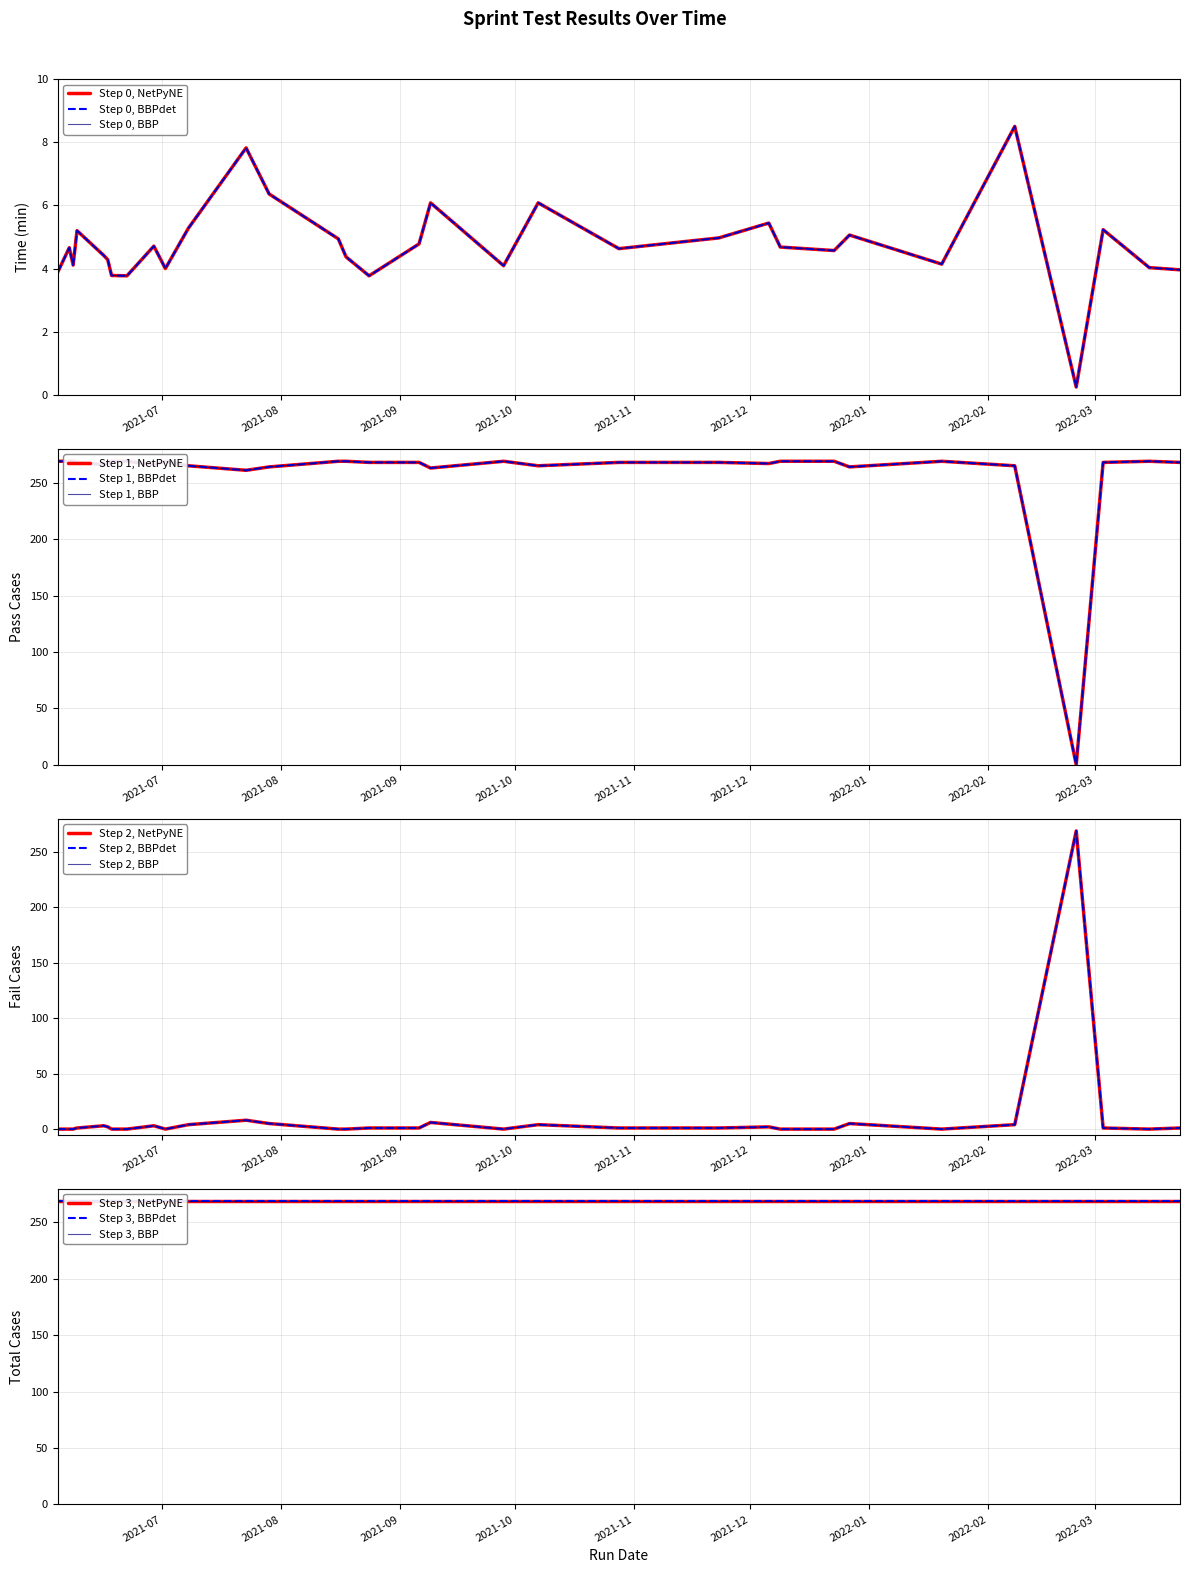

Is it true that Pass Cases equals 444.5 at 2022-01-20?

False